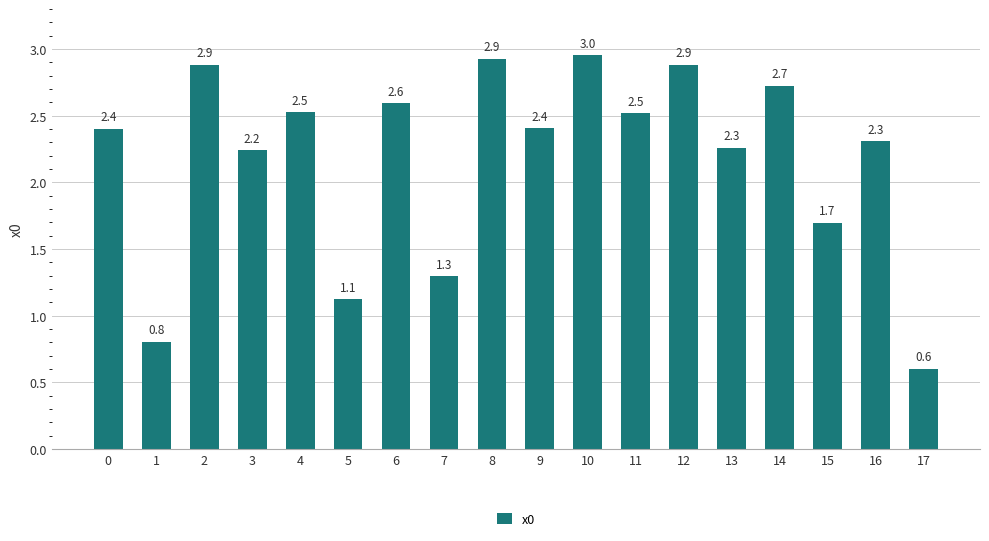

What is the sum of all values?

39.1